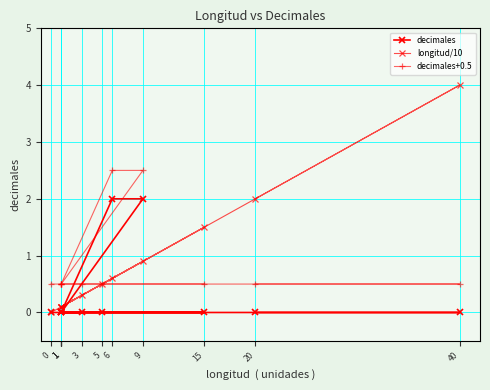

Rank the categories by decimales value from lowest to highest.

20, 40, 1, 3, 1, 1, 1, 15, 5, 0, 6, 9